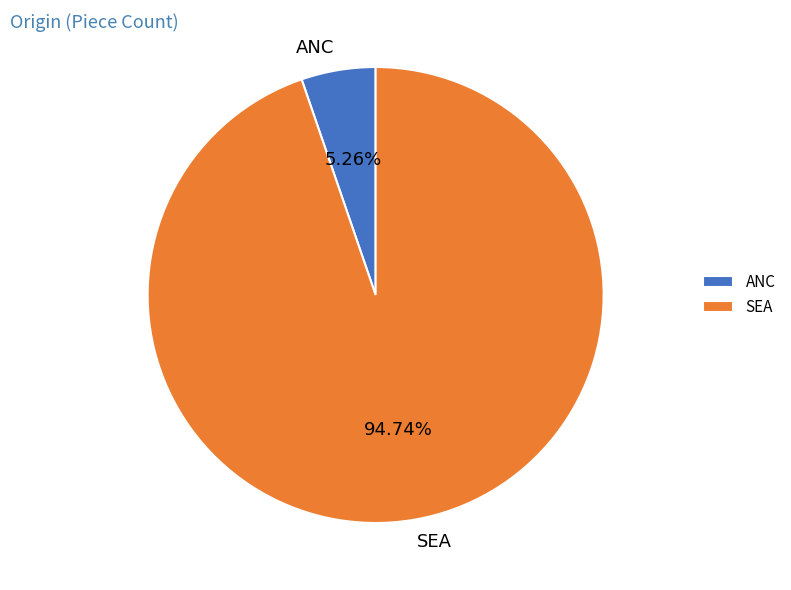

Which category has the biggest portion of the pie?

SEA